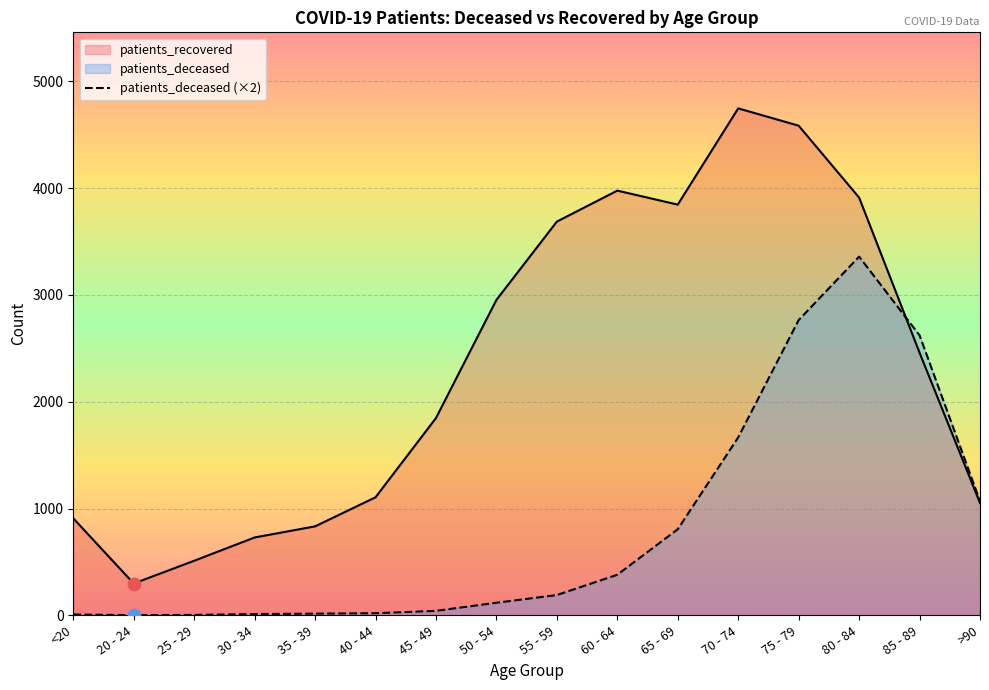

Which series reaches the maximum Y coordinate?

patients_recovered